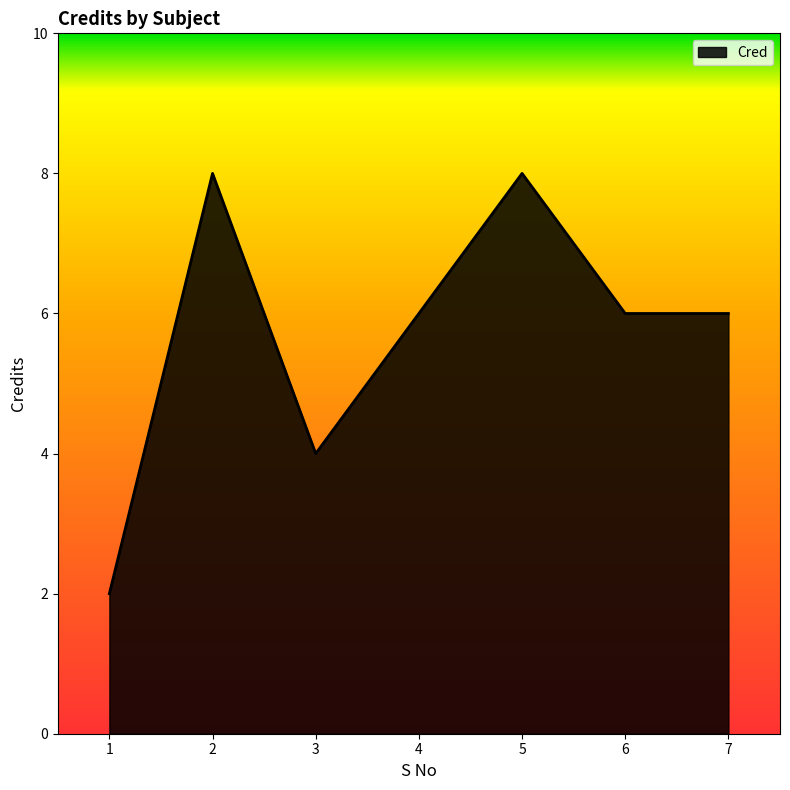

The chart shows a value of 3 at 6. True or false?

False